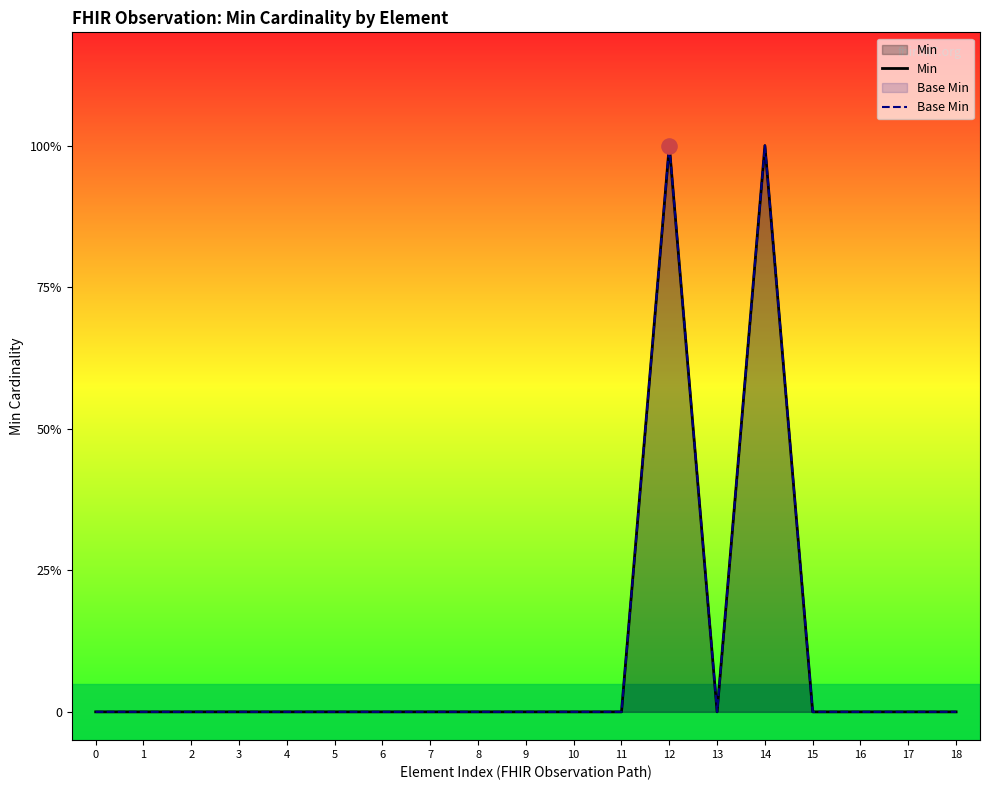

At which category is the sum across all series the highest?

12